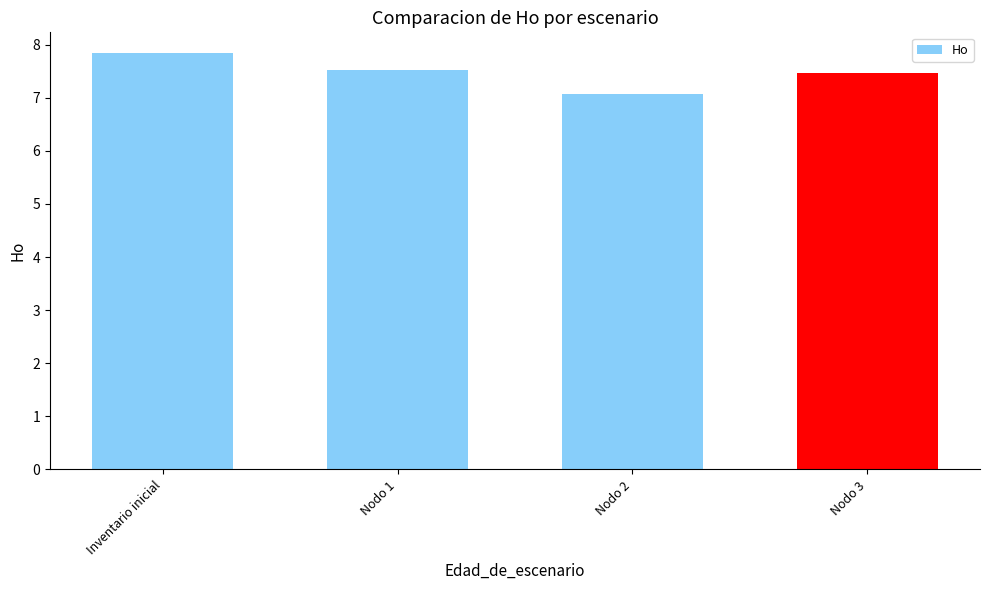

What is the label of the 2nd bar from the right?

Nodo 2